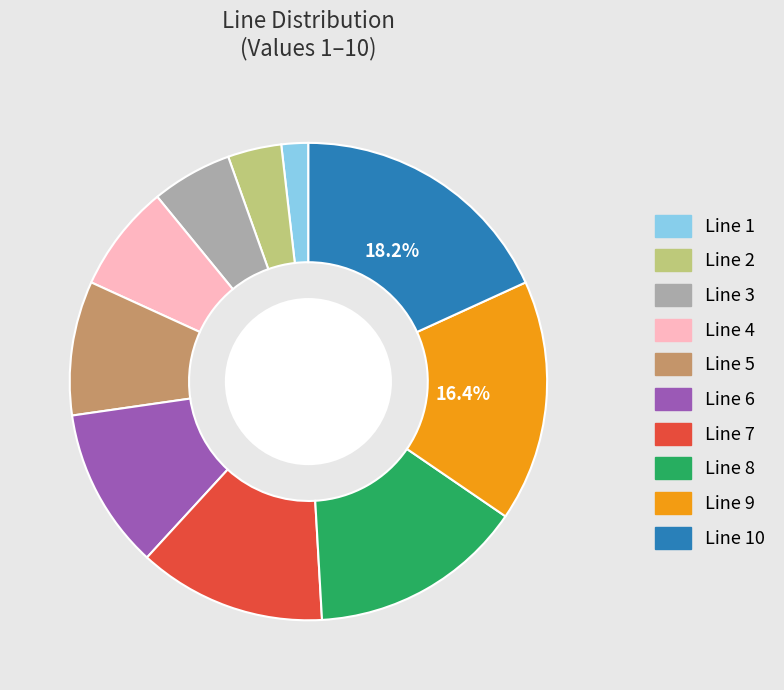

Is there a majority slice in this chart?

No